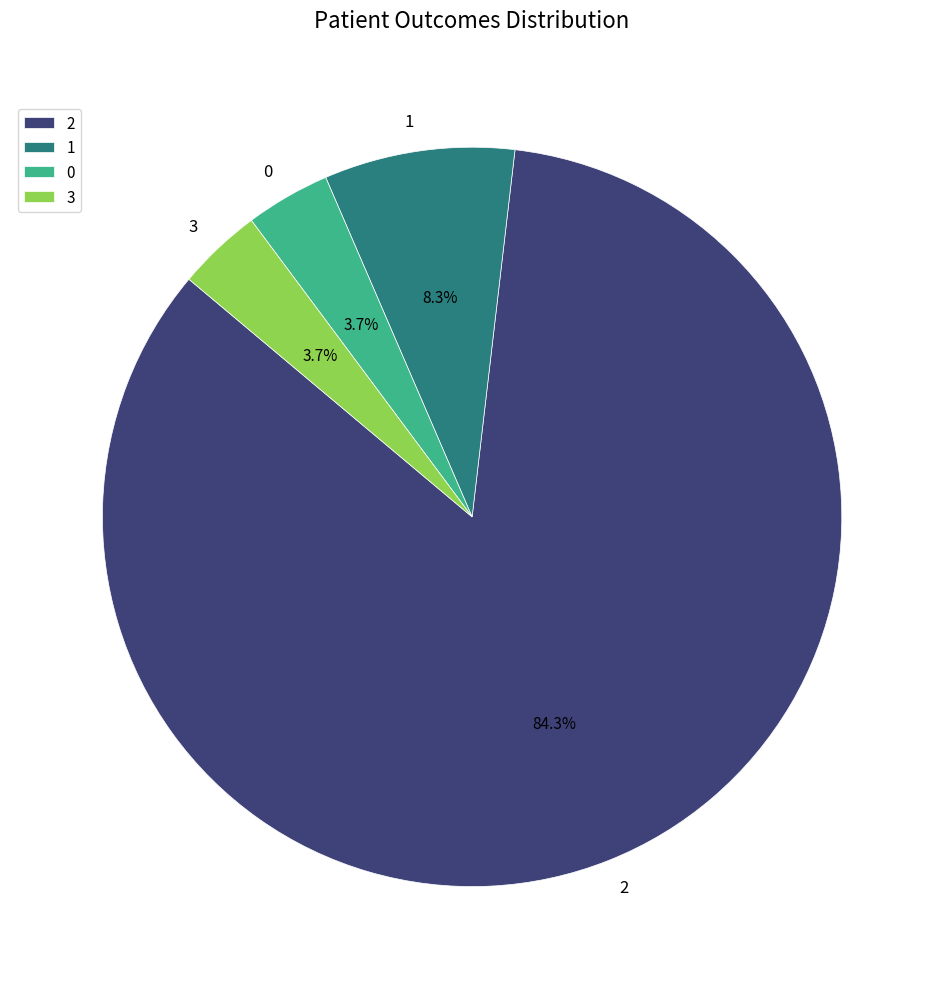

What percentage is the 1 slice, to the nearest percent?

8%